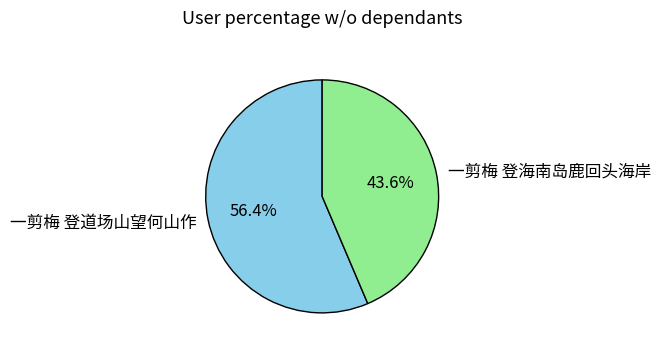

Count the number of slices in the pie.

2